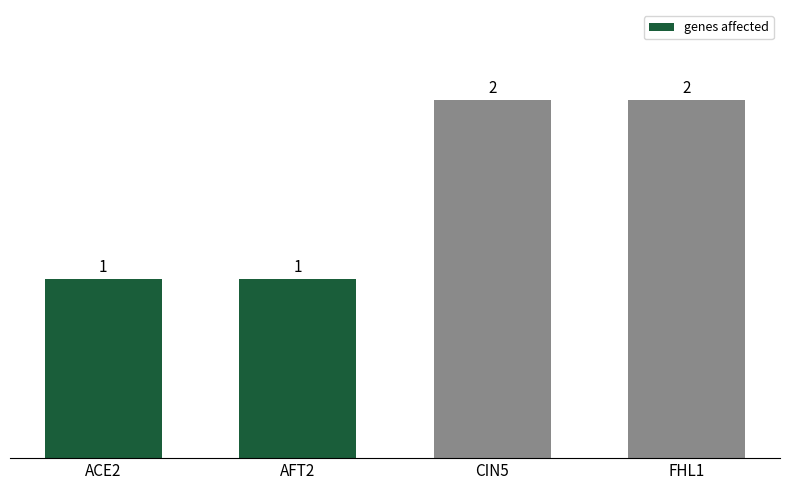

The value at FHL1 is 2. True or false?

True